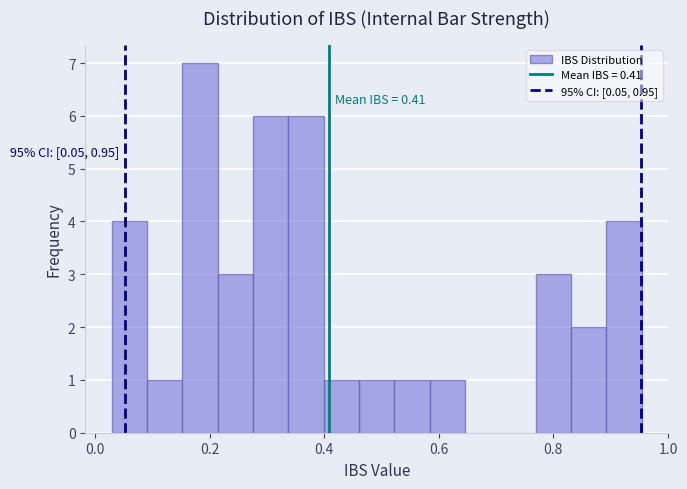

Around what value on the x-axis is the tallest bar? Give the approximate position of its centre, as read against the axis.

0.18